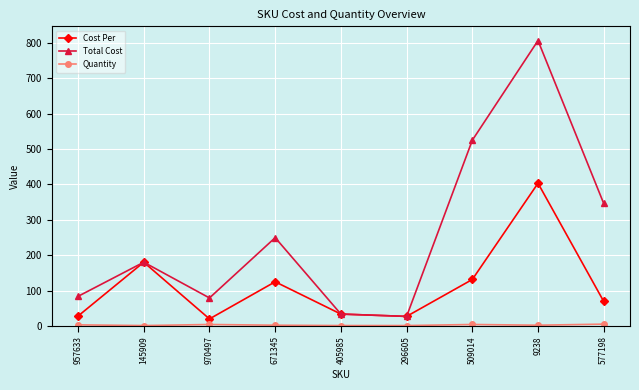

True or false: Cost Per has more than 1 interior local peaks.

True